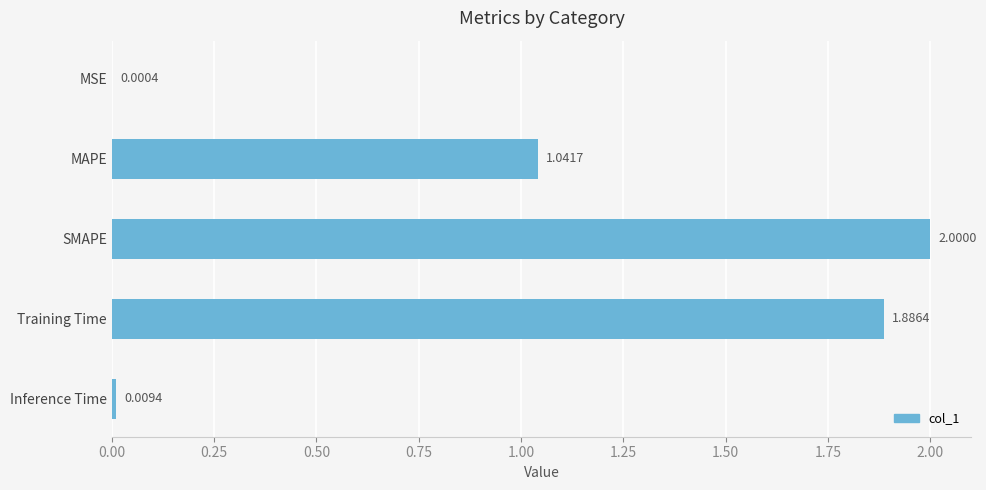

At which category does the chart reach its peak across all series?

SMAPE